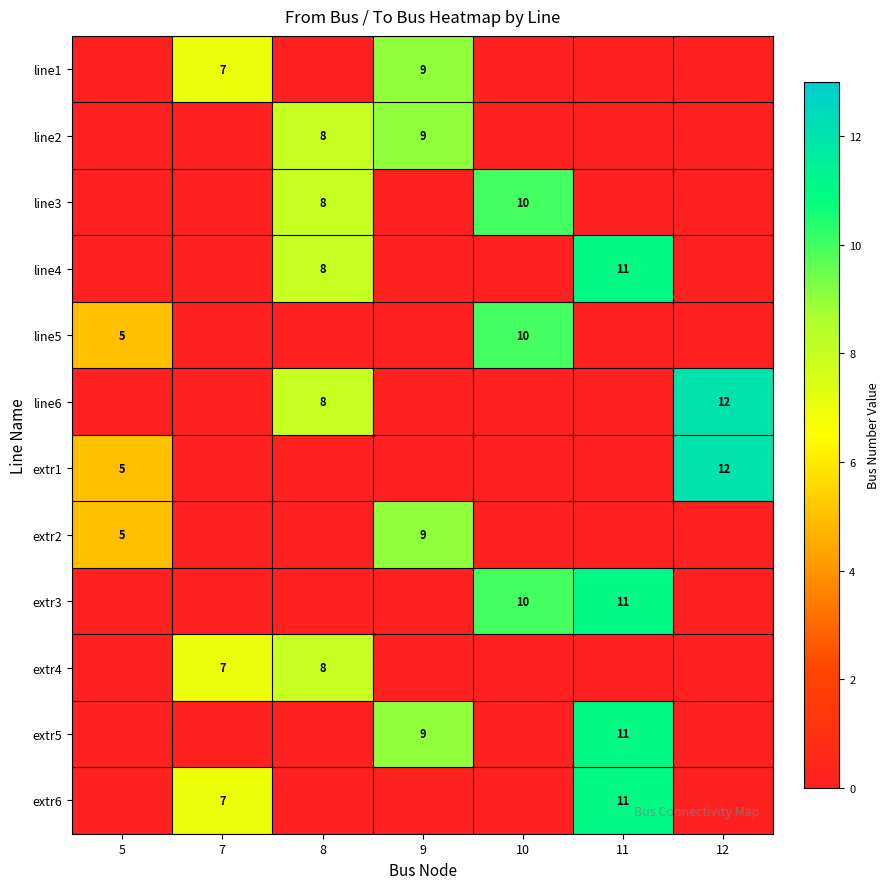

What is the greatest value displayed?

12